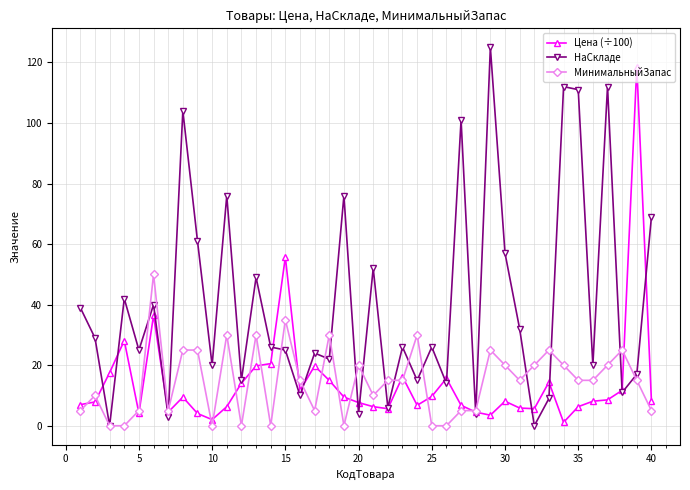

What is the value of the МинимальныйЗапас point at the 29th from the left?

25.0